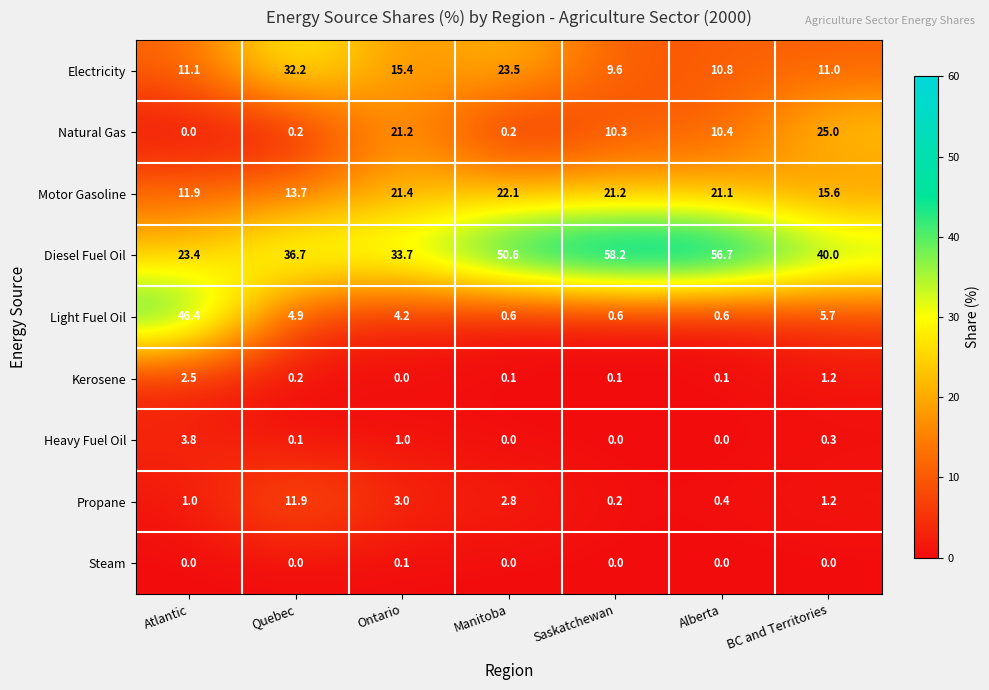

At how many categories does at least one series exceed 16?

7